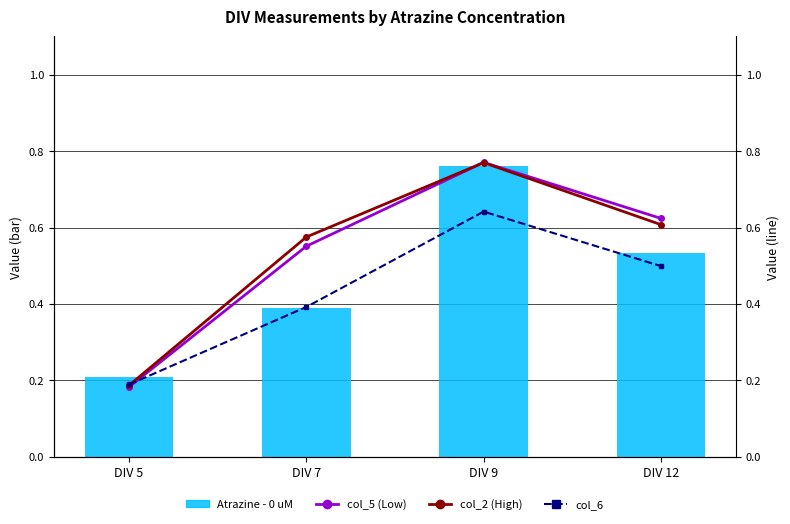

At which label is Atrazine - 0 uM closest to 0?

DIV 5